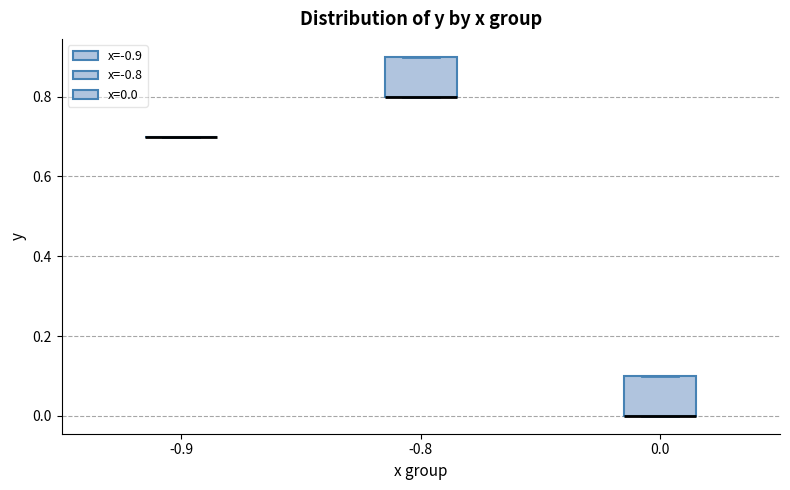

Reading left to right, read every box against the y-axis: the position of its median line, the range the box covers, and the ends of its whiskers. The values are not printed on the chart, so give them approximately, as read against the axis.

-0.9: box collapsed to a line at 0.7, whiskers 0.7 to 0.7
-0.8: median 0.8 (drawn on the box's lower edge), box 0.8 to 0.9, whiskers 0.8 to 0.9
0.0: median 0.0 (drawn on the box's lower edge), box 0.0 to 0.1, whiskers 0.0 to 0.1